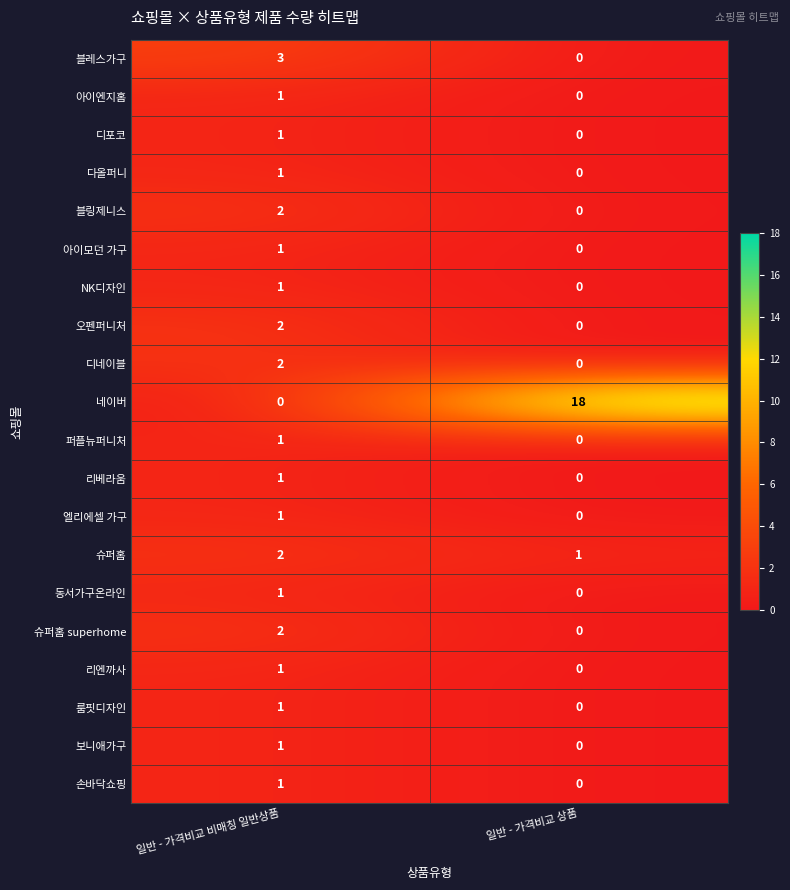

The value of 손바닥쇼핑 at 일반 - 가격비교 상품 is 0. True or false?

True